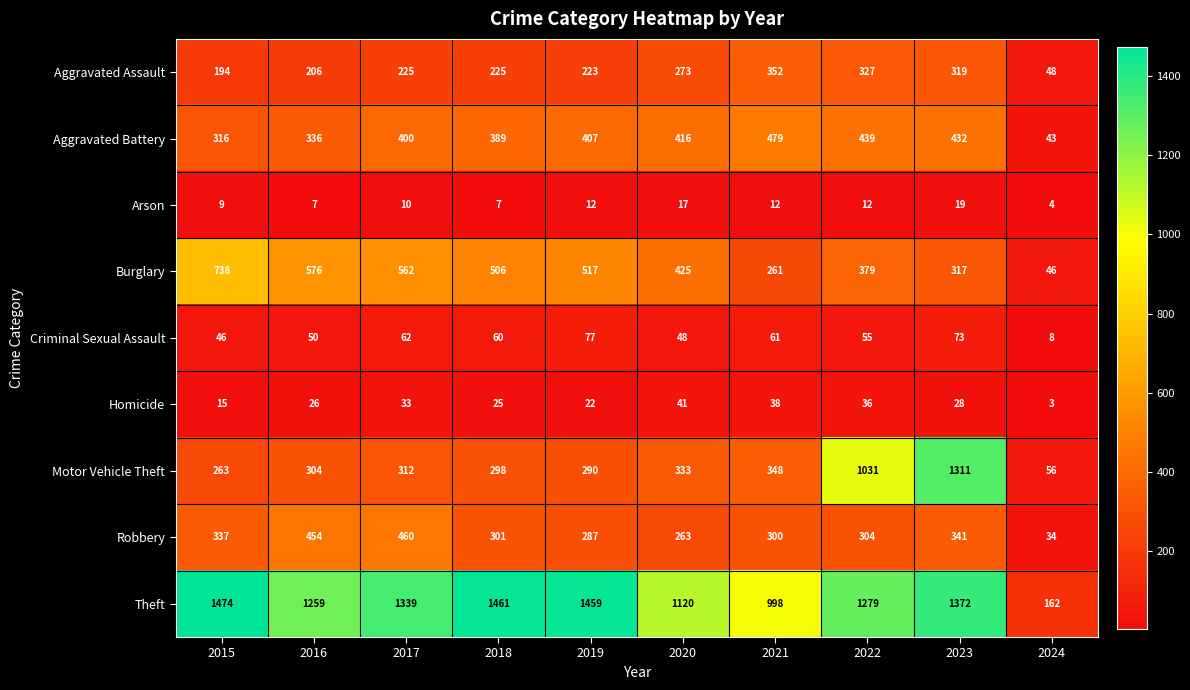

At which category is the sum across all series the highest?

2023